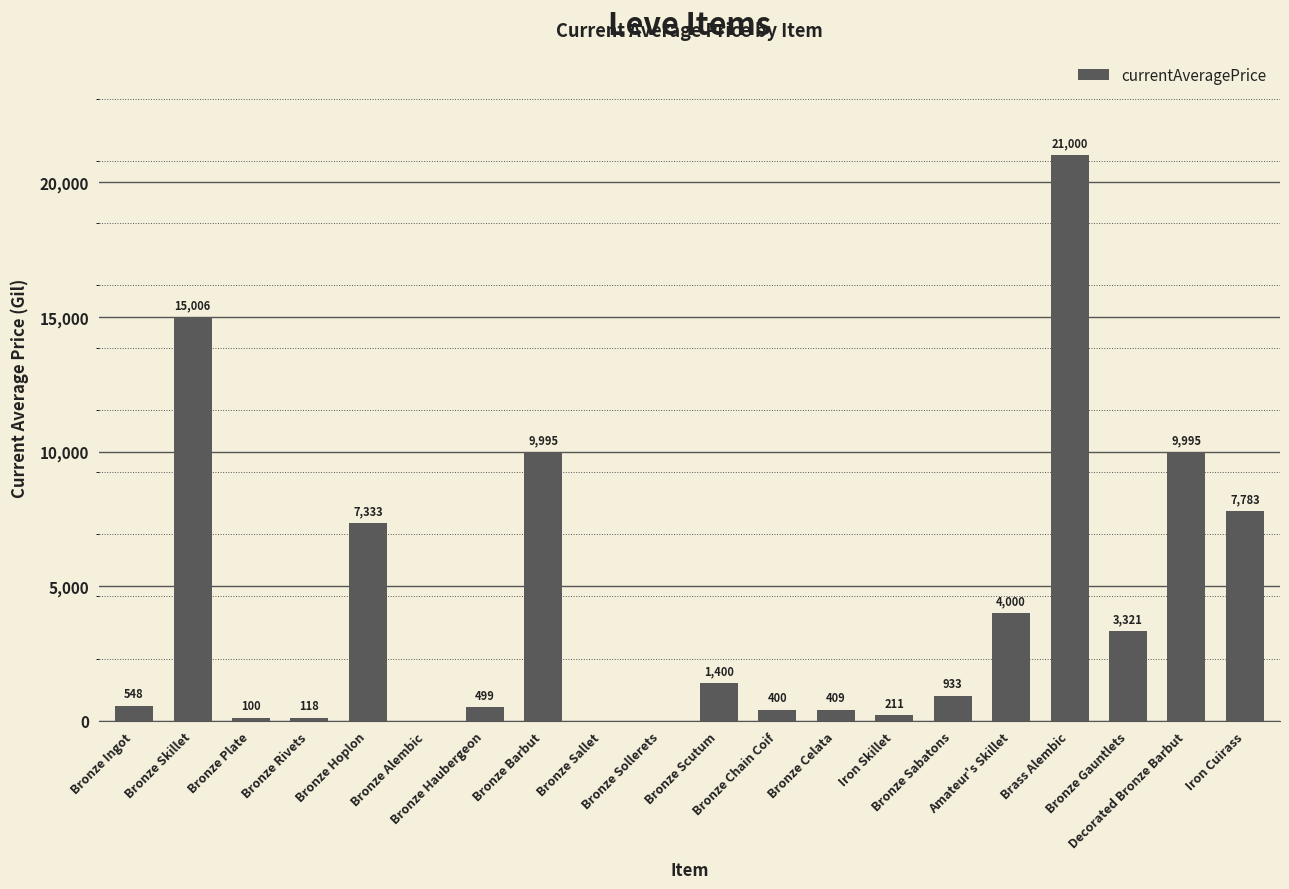

What is the change in value from Bronze Sollerets to Amateur's Skillet?

+4000.0